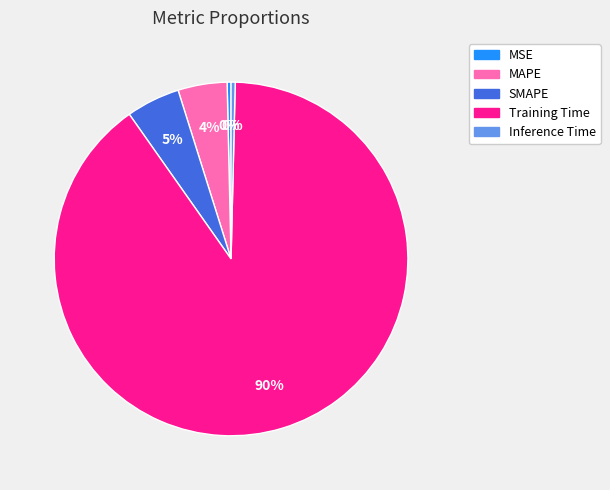

Do Training Time and MSE together represent more than half of the pie?

Yes